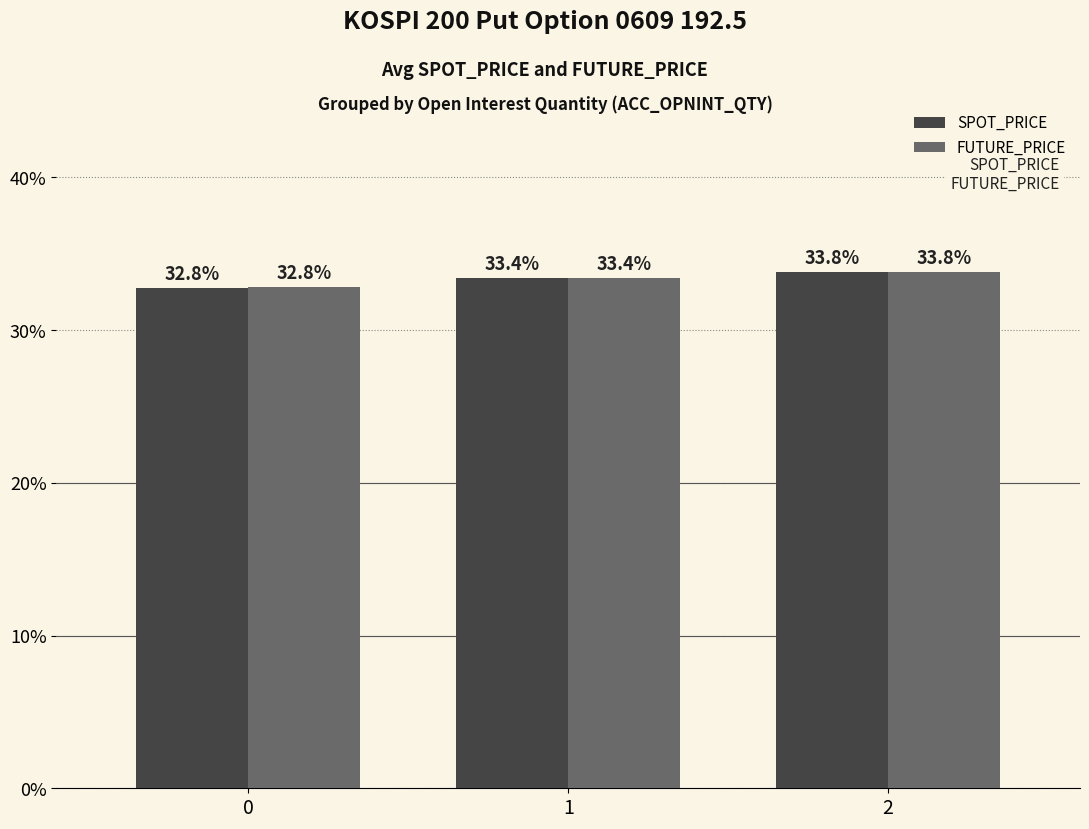

Reading right to left, transcribe all the data shown in this chart.

SPOT_PRICE: 2=33.8	1=33.4	0=32.8
FUTURE_PRICE: 2=33.8	1=33.4	0=32.8